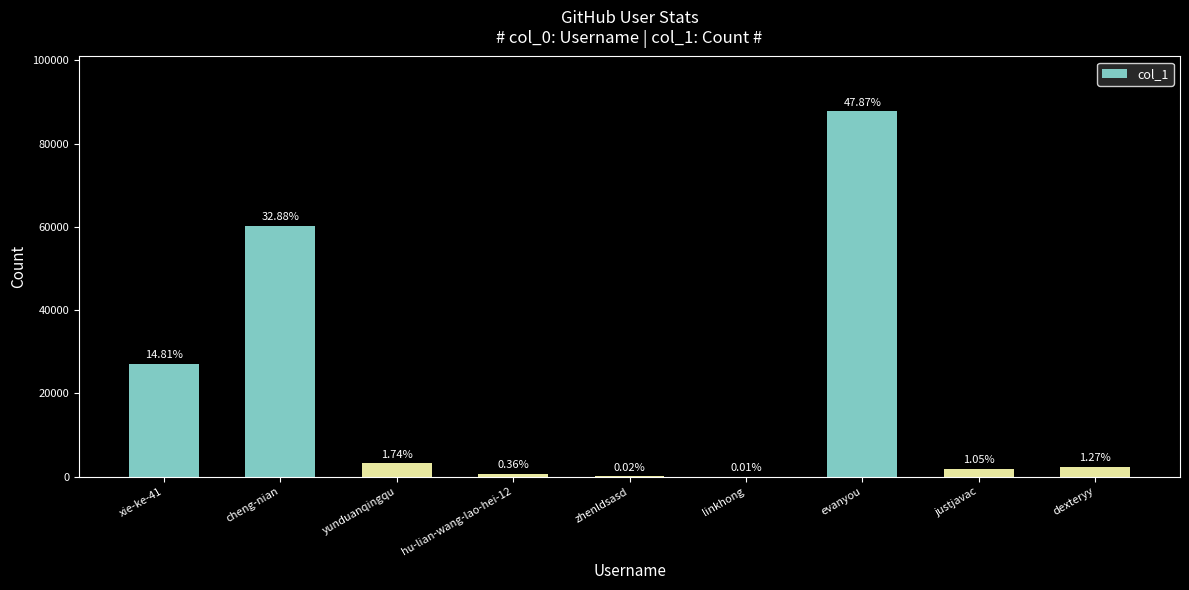

Count the number of values greater than 2327.

4